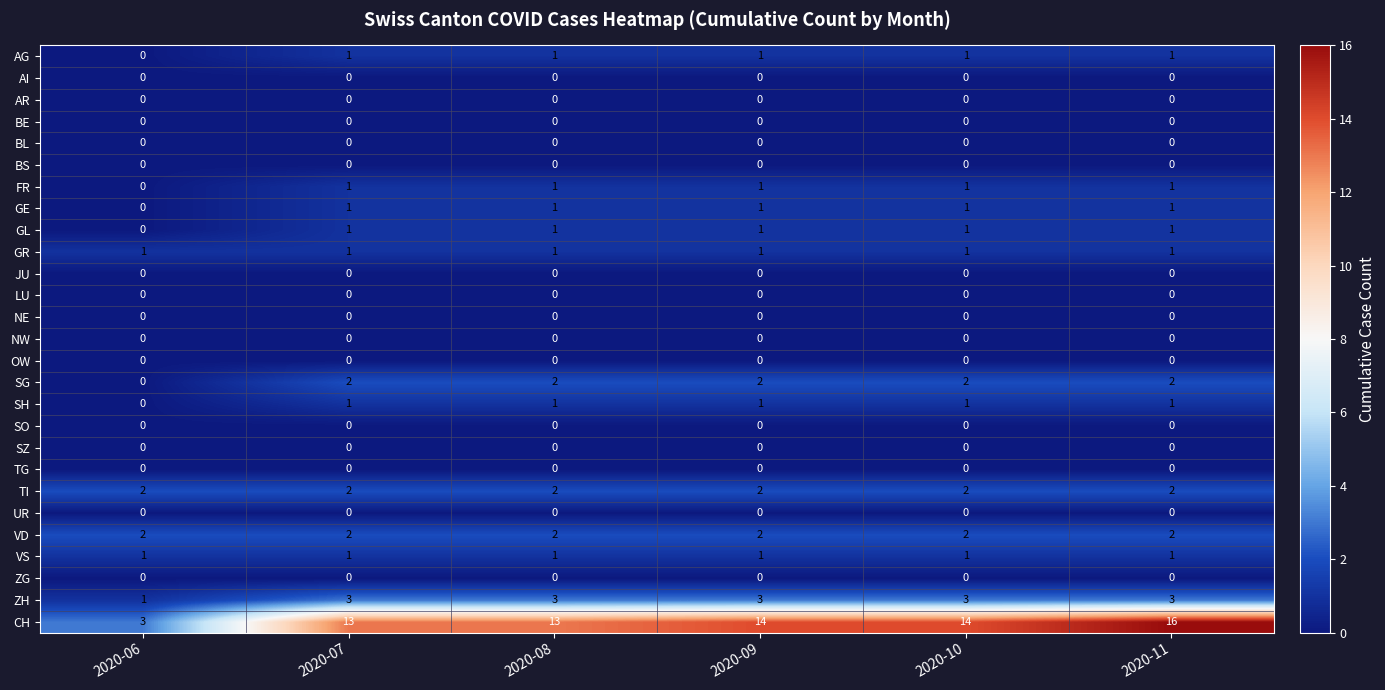

Which series changed the most between 2020-07 and 2020-11?

CH